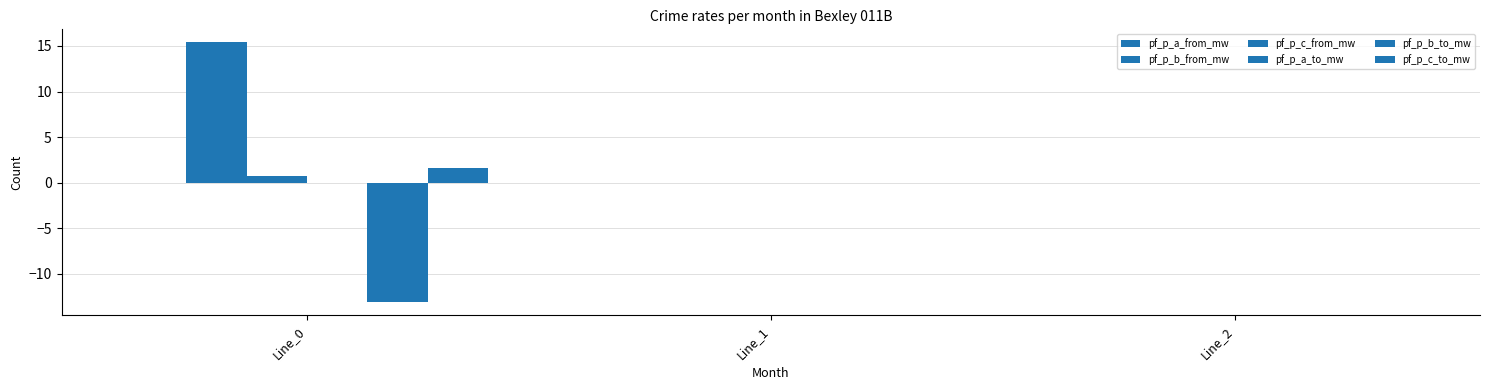

What is the sum of all pf_p_b_from_mw values?

15.4